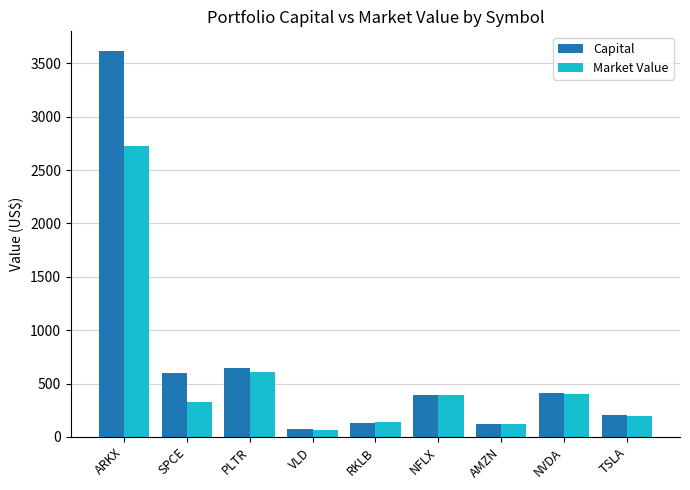

Which category has the lowest value across all series?

VLD